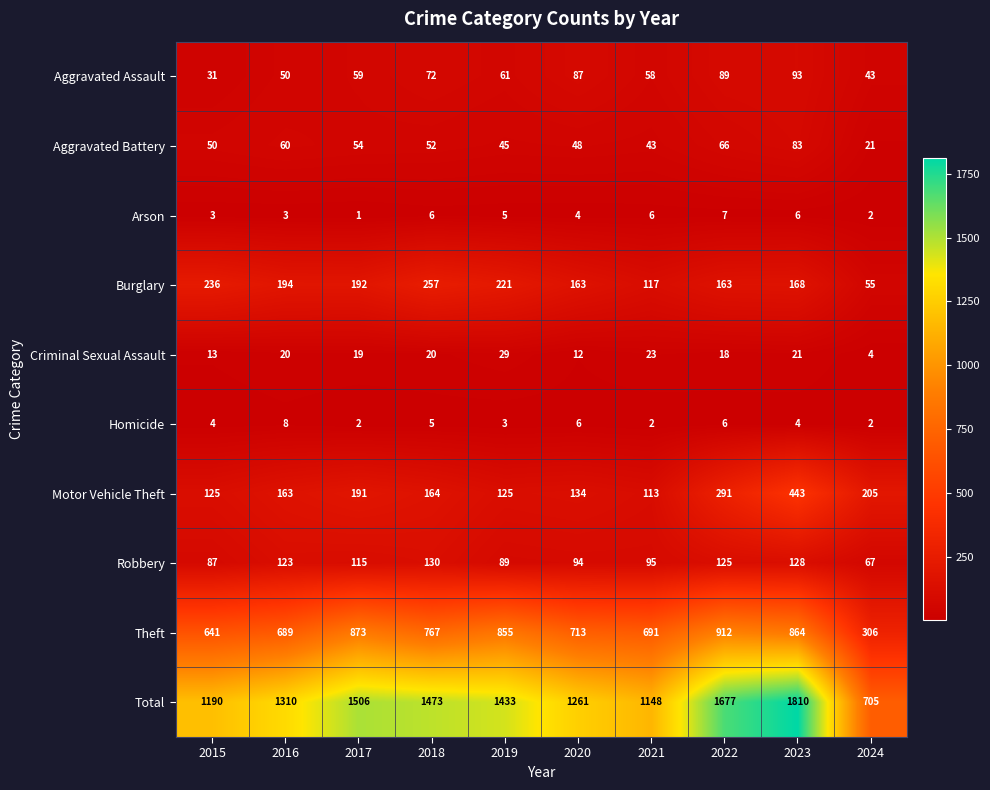

What value does the Aggravated Assault series have at 2024, to the nearest 5?

45